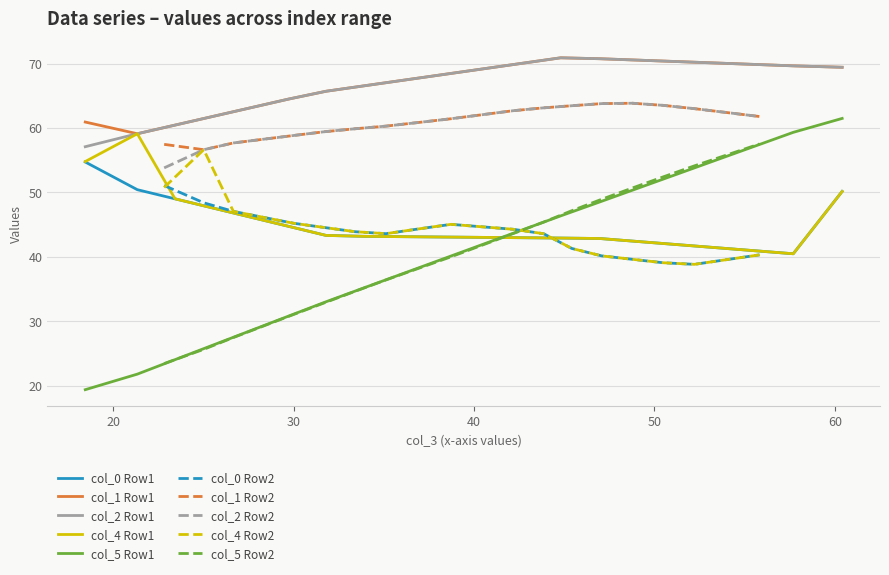

Between Row 1 (TRAIN) and Row 2 (TRAIN), which series saw the biggest shift?

col_5